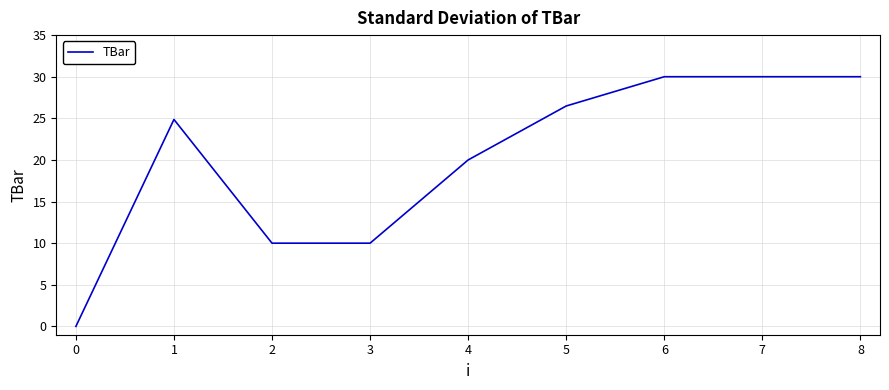

The chart shows a value of 6.7 at 1. True or false?

False